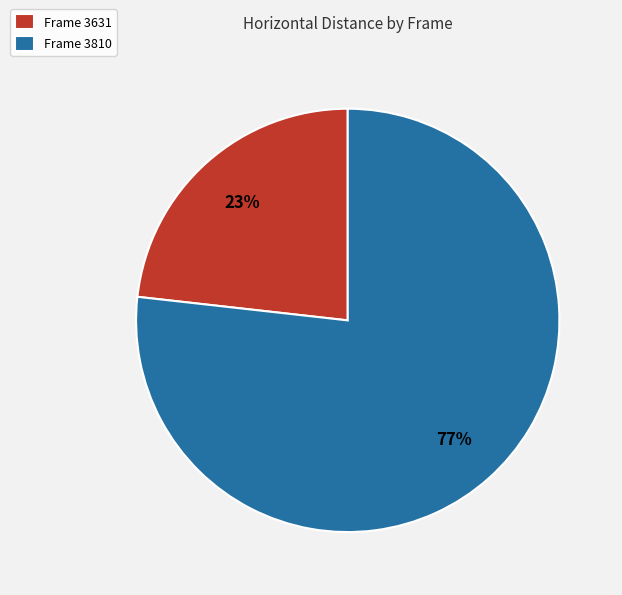

The Frame 3631 slice represents 23% of the pie. True or false?

True